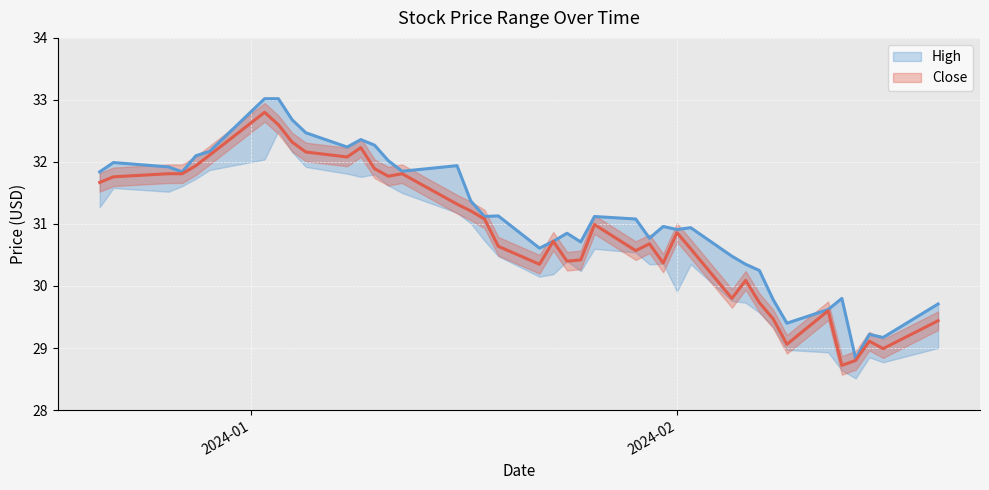

Is the value of Close at 7 greater than the value of High at 36?

Yes